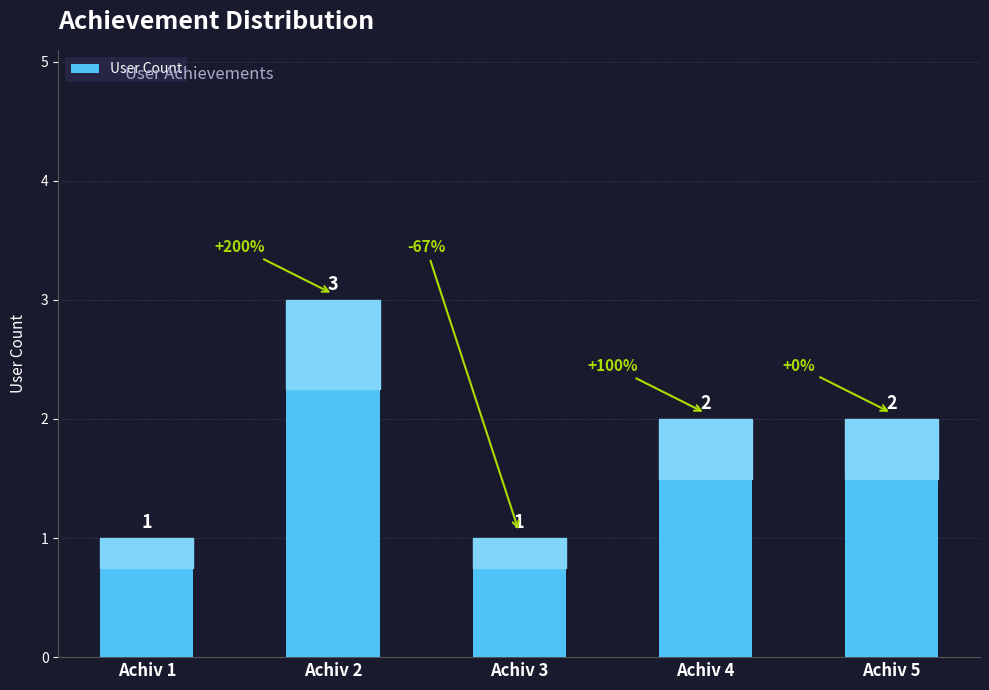

Reading right to left, transcribe all the data shown in this chart.

2	2	1	3	1